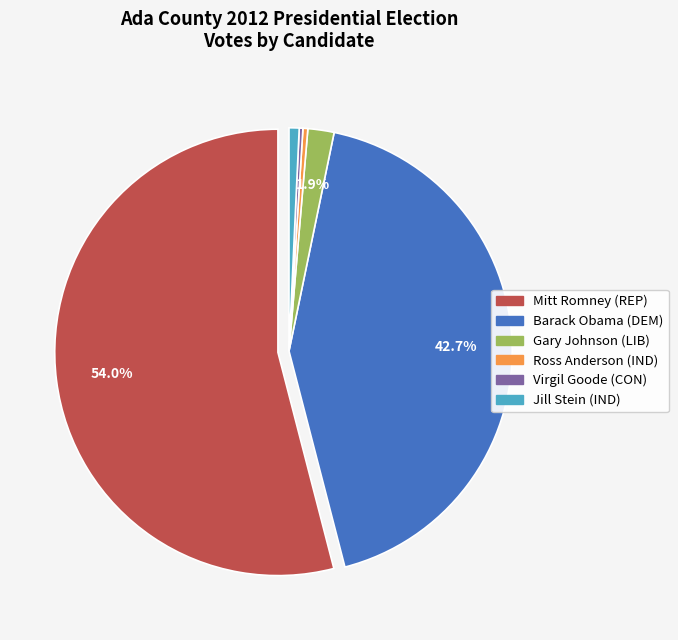

True or false: Blaine accounts for 14% of the total.

False